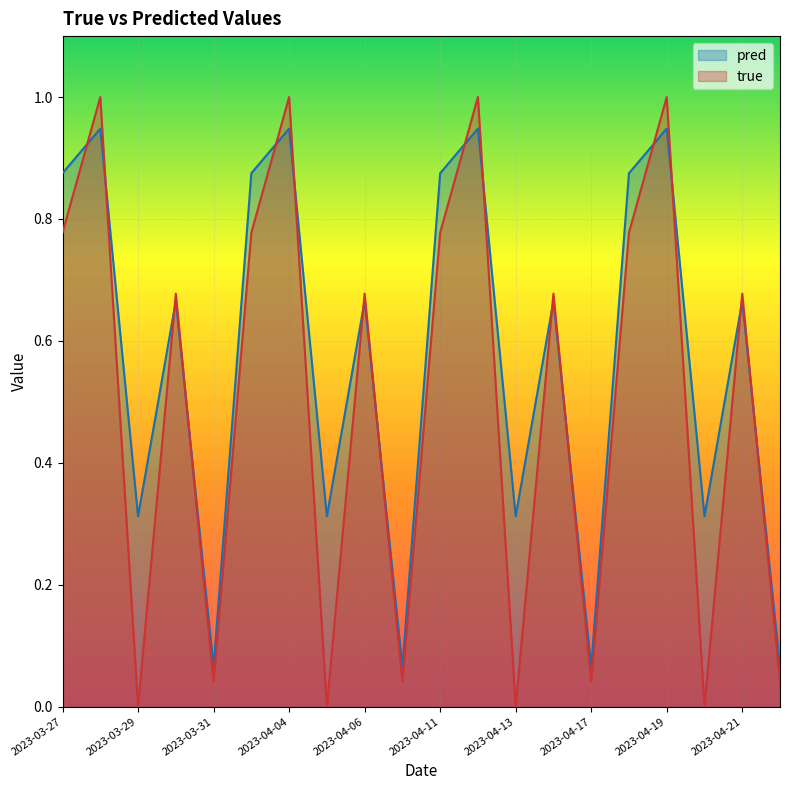

What is the label of the 4th point from the right?

2023-04-19